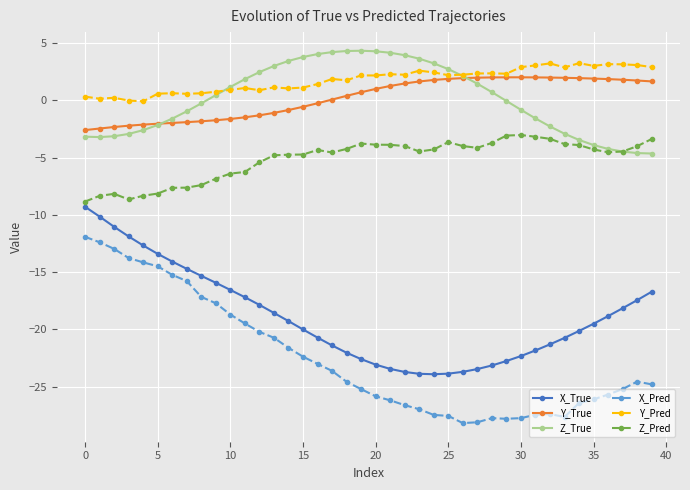

What is the difference between the maximum and minimum values in the Z_Pred series?

5.8